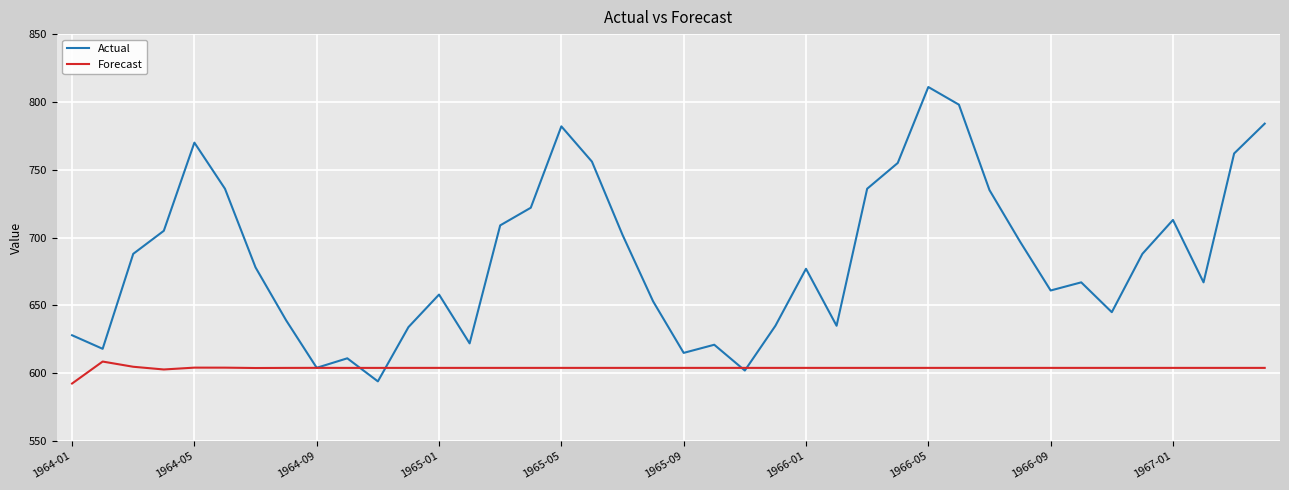

Which series has the largest total across all categories?

Actual